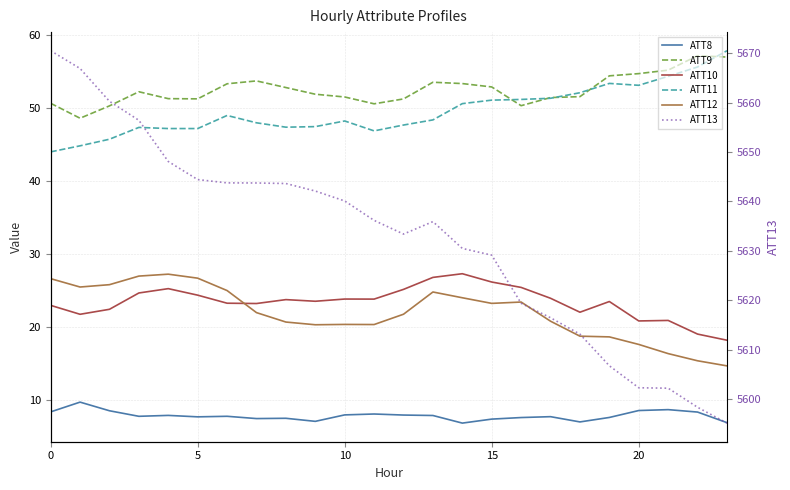

In ATT9, how many points are lower than both neighbors (excluding endpoints)?

4